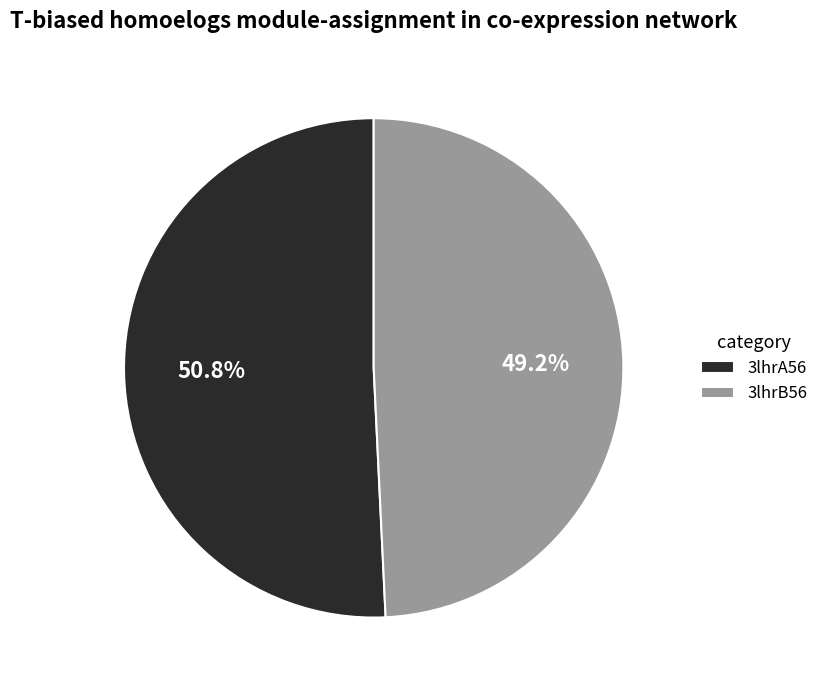

The 3lhrB56 slice represents 49% of the pie. True or false?

True